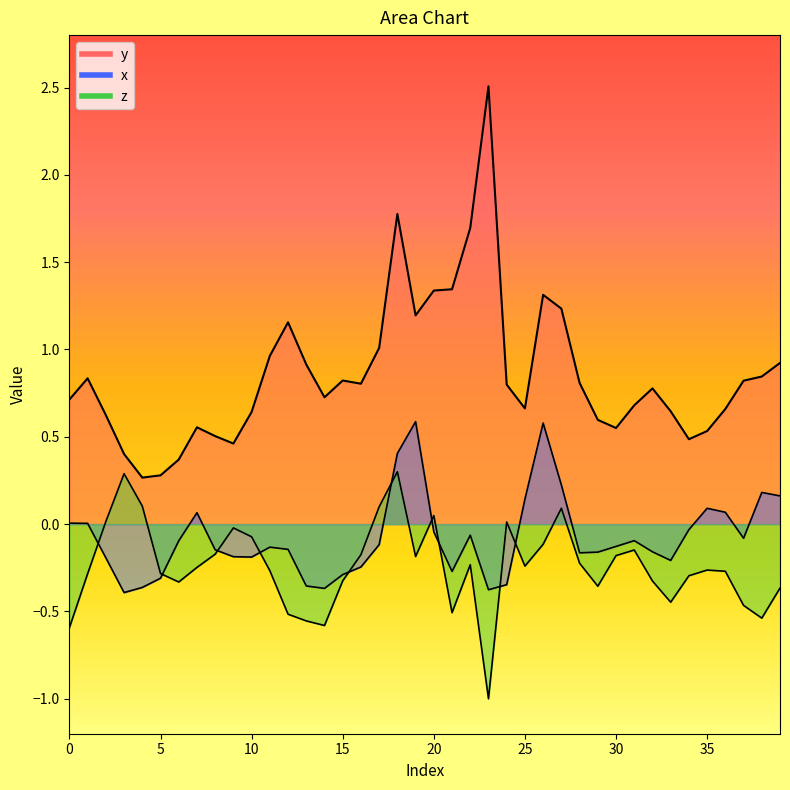

What is the approximate value of x_line at 26?

0.6